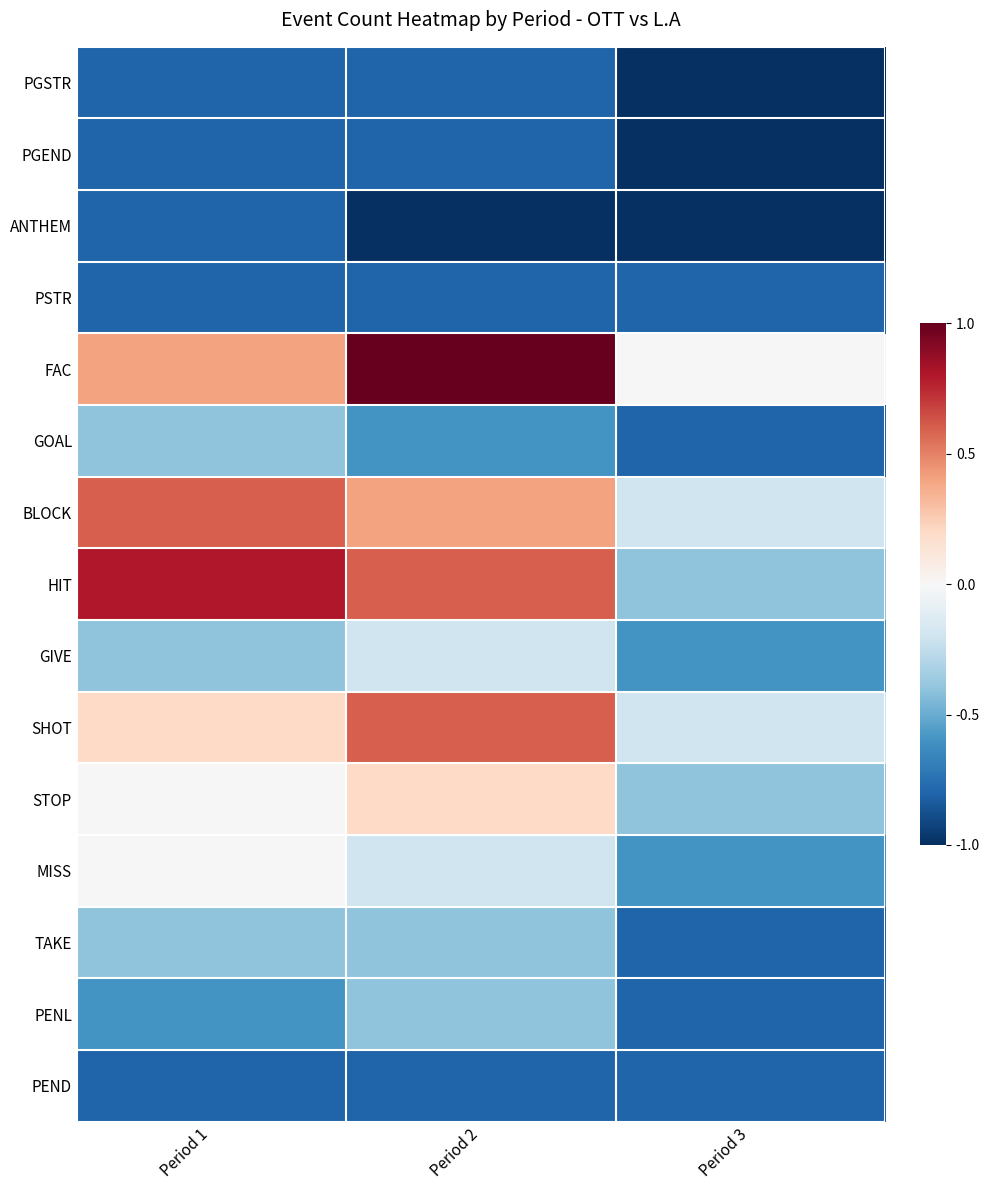

Reading right to left, transcribe all the data shown in this chart.

PGSTR: Period 3=-1.0	Period 2=-0.8	Period 1=-0.8
PGEND: Period 3=-1.0	Period 2=-0.8	Period 1=-0.8
ANTHEM: Period 3=-1.0	Period 2=-1.0	Period 1=-0.8
PSTR: Period 3=-0.8	Period 2=-0.8	Period 1=-0.8
FAC: Period 3=0.0	Period 2=1.0	Period 1=0.4
GOAL: Period 3=-0.8	Period 2=-0.6	Period 1=-0.4
BLOCK: Period 3=-0.2	Period 2=0.4	Period 1=0.6
HIT: Period 3=-0.4	Period 2=0.6	Period 1=0.8
GIVE: Period 3=-0.6	Period 2=-0.2	Period 1=-0.4
SHOT: Period 3=-0.2	Period 2=0.6	Period 1=0.2
STOP: Period 3=-0.4	Period 2=0.2	Period 1=0.0
MISS: Period 3=-0.6	Period 2=-0.2	Period 1=0.0
TAKE: Period 3=-0.8	Period 2=-0.4	Period 1=-0.4
PENL: Period 3=-0.8	Period 2=-0.4	Period 1=-0.6
PEND: Period 3=-0.8	Period 2=-0.8	Period 1=-0.8